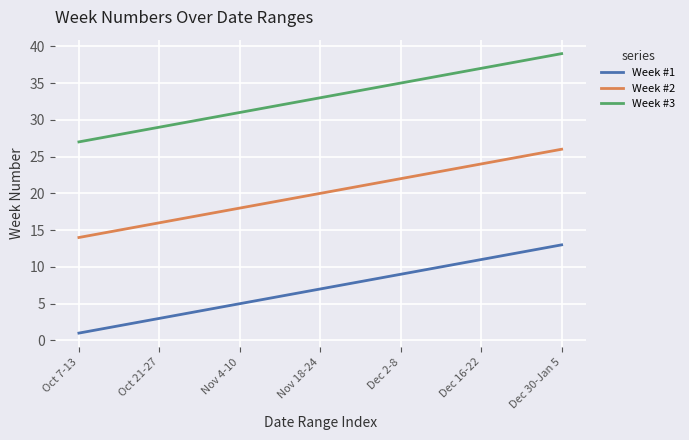

List the series in order of their peak value, highest first.

Week #3, Week #2, Week #1